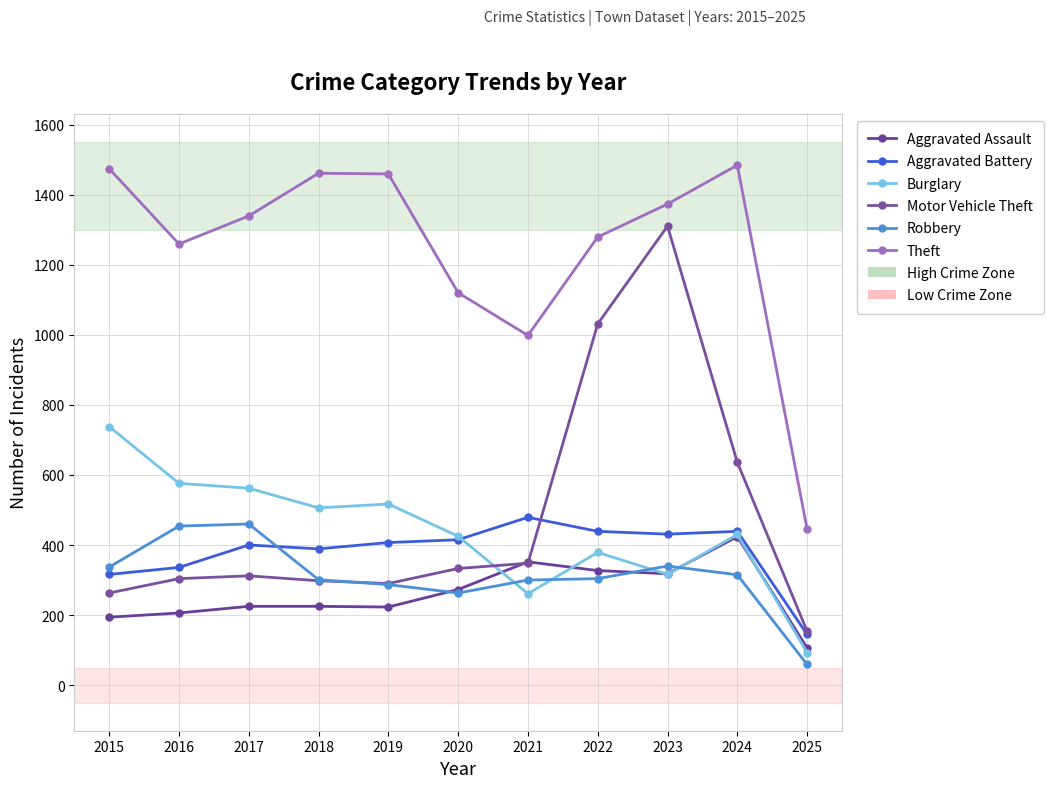

Which category has the lowest value across all series?

2025